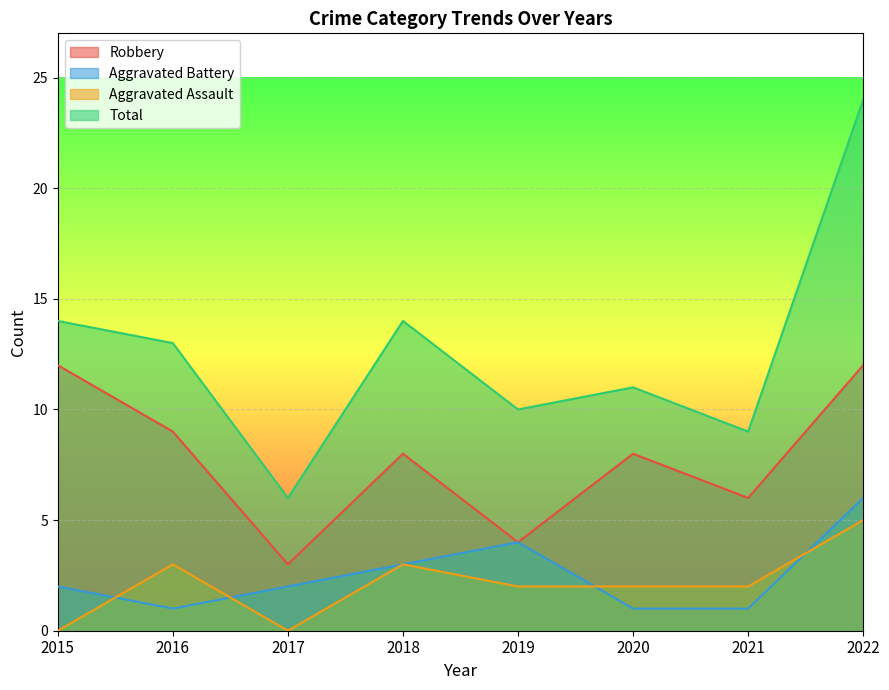

Which series has the largest range (max minus min)?

Total